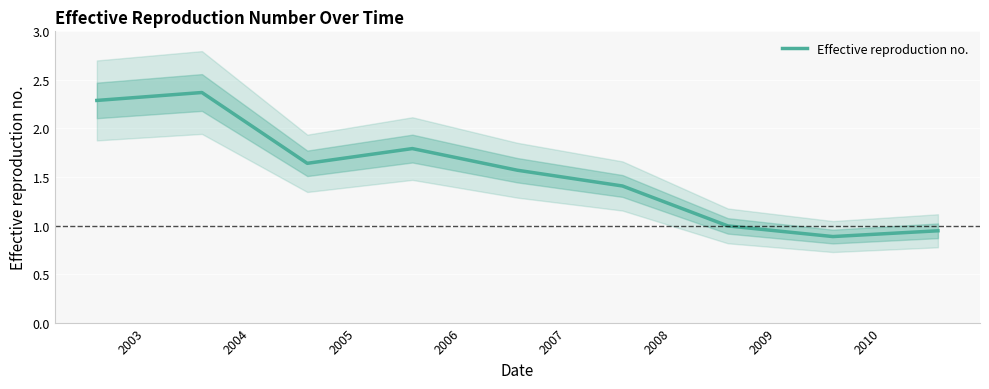

The chart shows a value of 2.2 at 2007. True or false?

False